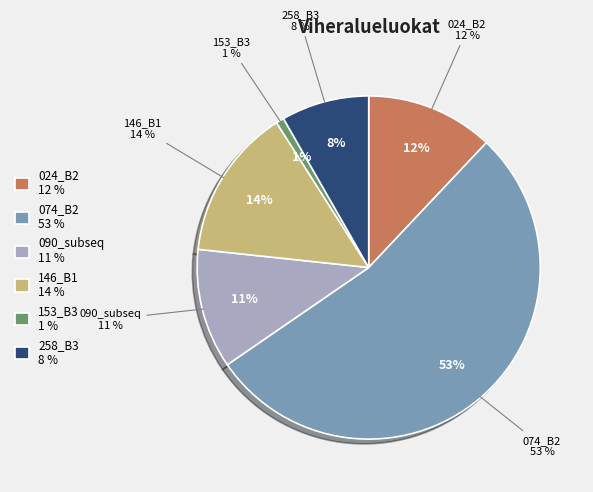

Count the number of slices in the pie.

6